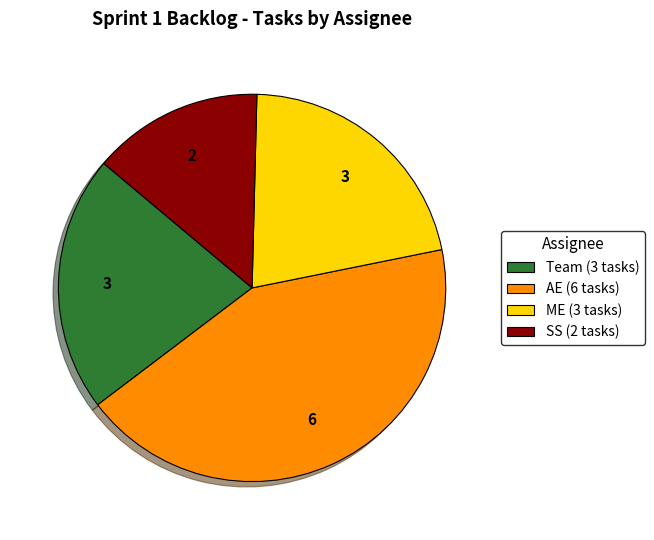

Is the sum of SS (2 tasks) and AE (6 tasks) greater than half?

Yes